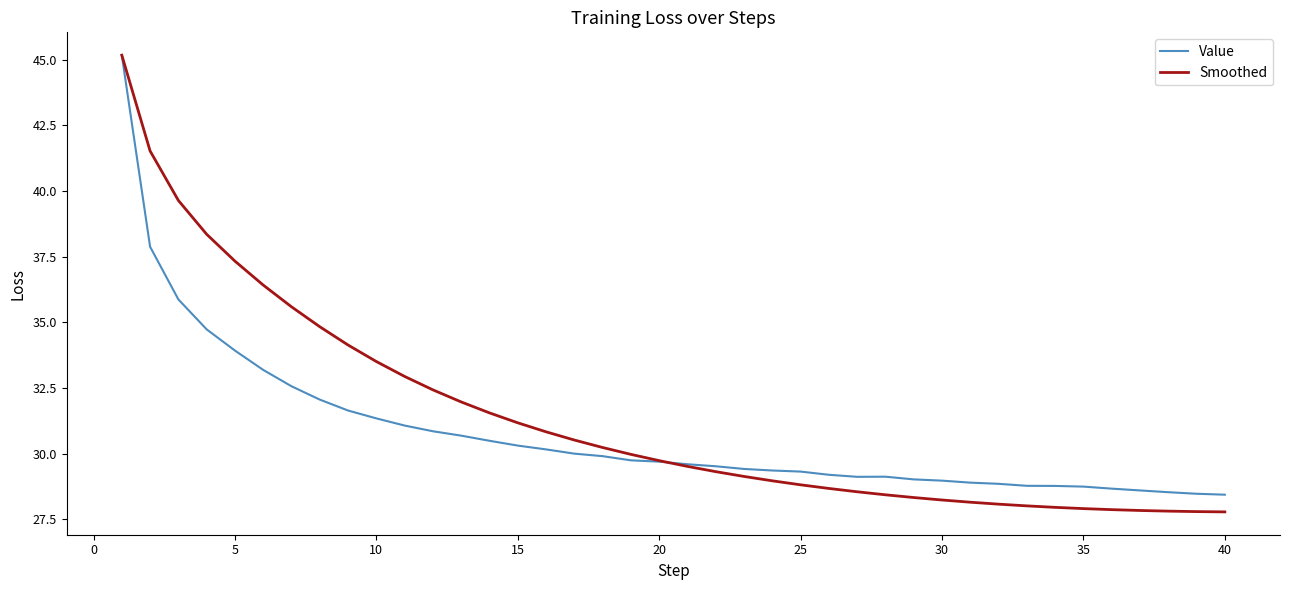

What is the maximum value shown in the chart?

45.2